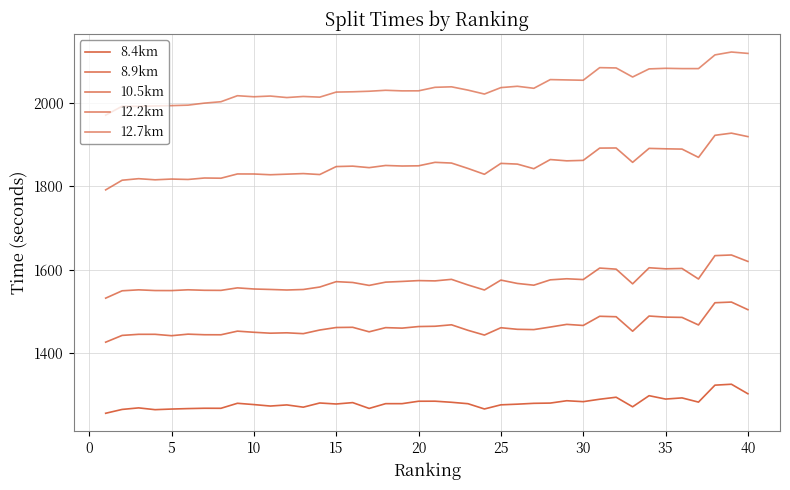

Reading right to left, extract all data points from this chart.

8.4km: 1303.1	1325.9	1323.7	1283.1	1293.2	1290.4	1298.5	1271.9	1294.8	1290.0	1284.2	1286.4	1280.8	1280.2	1278.2	1276.6	1266.7	1279.3	1282.7	1285.3	1285.2	1279.4	1279.4	1268.0	1281.9	1278.6	1281.0	1271.0	1276.4	1273.7	1277.2	1280.3	1268.3	1268.4	1267.6	1266.5	1265.0	1269.3	1265.6	1256.4
8.9km: 1504.4	1522.6	1521.0	1467.8	1485.9	1486.6	1489.2	1452.8	1487.5	1488.6	1466.6	1469.2	1462.8	1456.7	1457.4	1461.2	1443.6	1455.0	1468.2	1464.7	1464.0	1460.2	1461.4	1451.4	1462.2	1461.7	1455.7	1447.0	1449.0	1448.1	1450.3	1453.0	1444.3	1444.4	1445.8	1442.1	1445.4	1445.4	1442.8	1426.6
10.5km: 1619.9	1635.3	1633.8	1577.8	1603.1	1602.2	1604.8	1566.2	1601.4	1604.0	1576.5	1578.4	1575.8	1563.0	1567.2	1575.2	1551.5	1563.6	1577.0	1573.3	1574.0	1572.0	1570.3	1562.5	1569.5	1571.5	1558.6	1552.7	1551.5	1552.8	1553.9	1556.6	1550.6	1550.8	1552.0	1550.1	1550.2	1551.9	1549.6	1532.0
12.2km: 1918.7	1927.0	1921.8	1869.0	1888.8	1889.5	1890.5	1857.1	1891.5	1891.2	1861.8	1860.7	1863.8	1841.9	1852.9	1854.6	1828.5	1842.5	1855.4	1857.1	1848.8	1848.3	1849.6	1844.4	1848.0	1847.0	1827.9	1830.2	1828.8	1827.4	1829.2	1829.3	1819.1	1819.6	1816.1	1817.1	1815.3	1818.0	1814.3	1791.2
12.7km: 2117.9	2121.2	2114.3	2081.5	2081.5	2082.2	2080.8	2061.4	2083.1	2083.8	2053.6	2054.4	2055.2	2034.4	2039.2	2036.0	2020.6	2030.0	2037.9	2036.7	2028.3	2028.2	2029.6	2027.3	2026.0	2025.3	2013.2	2014.8	2012.2	2015.8	2014.1	2016.6	2002.2	1998.9	1994.0	1992.9	1992.2	1991.1	1991.4	1970.1